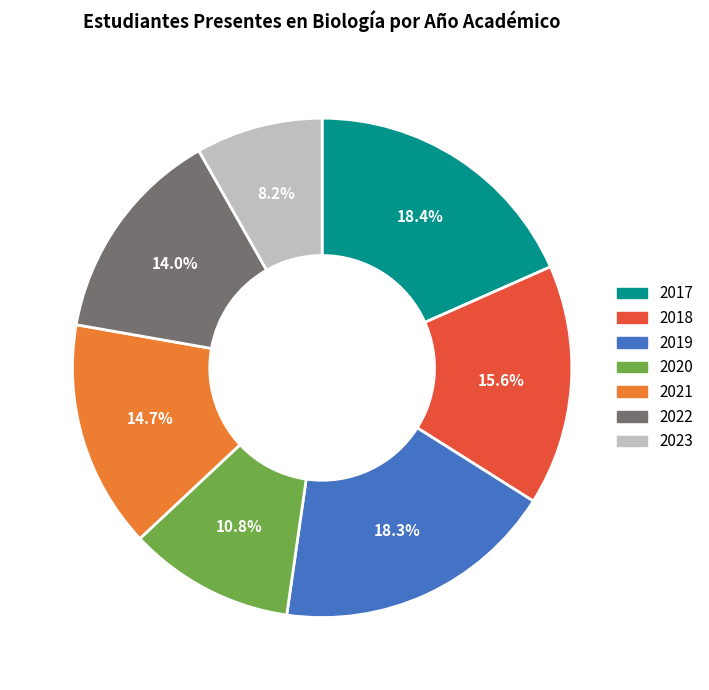

Does 2023 represent more than half of the total?

No